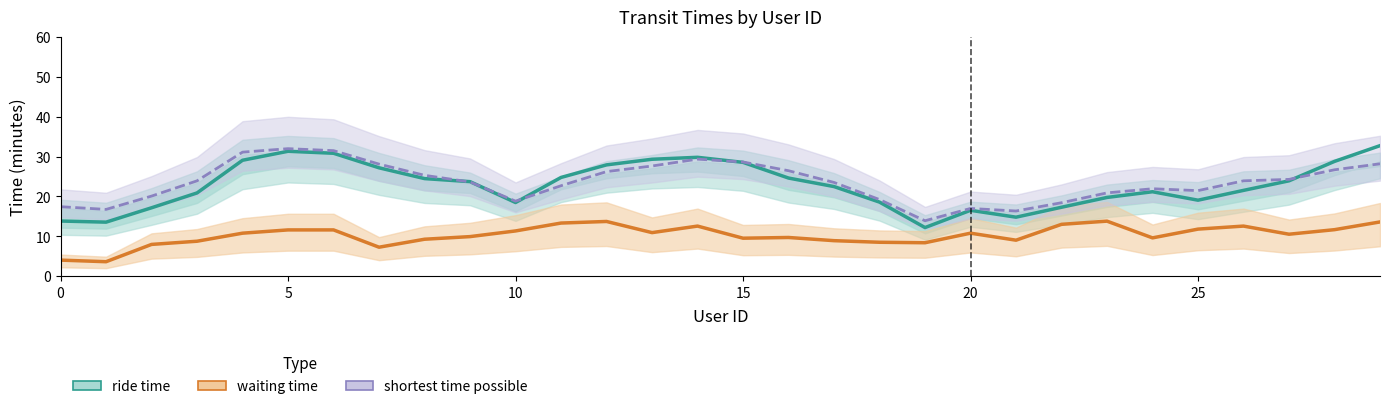

What is the difference between the waiting time values at 18 and 17?

0.4